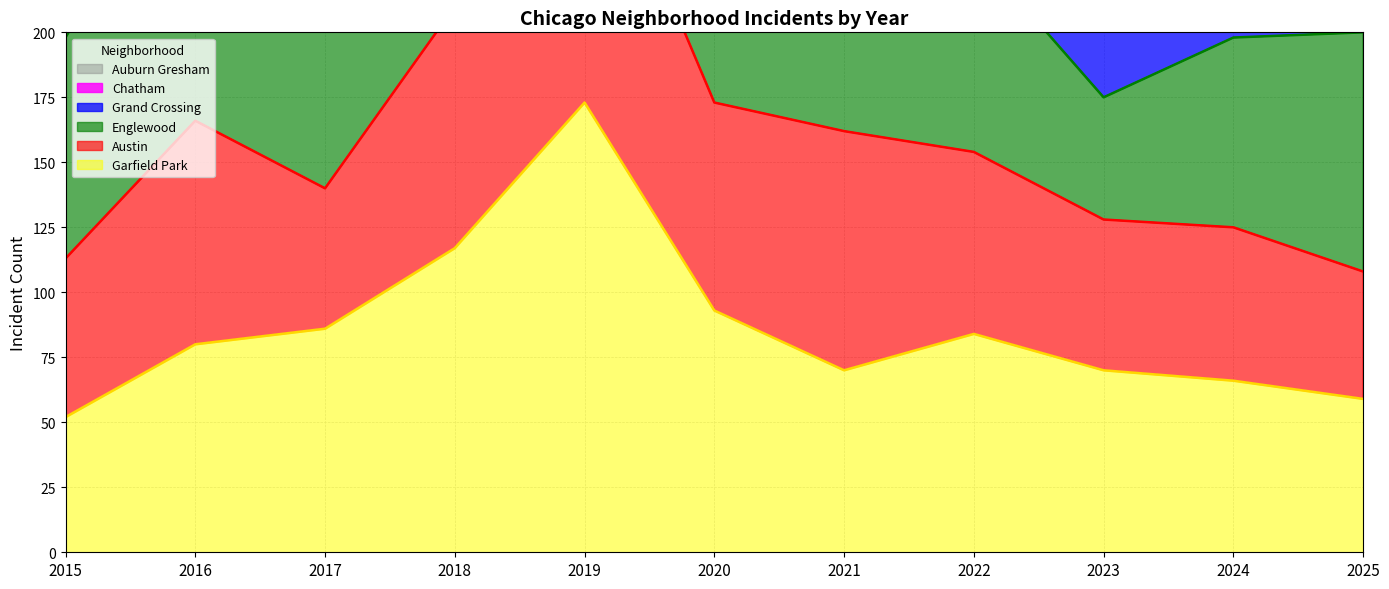

True or false: Grand Crossing (line) has a value of 360 at 2018.

True